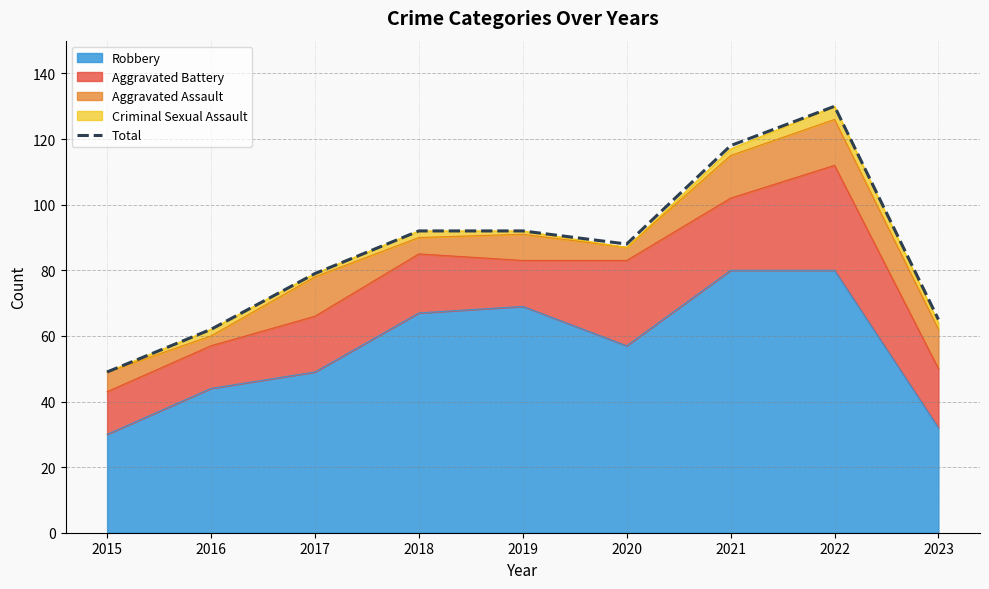

Does the chart display data point markers on the line(s)?

No